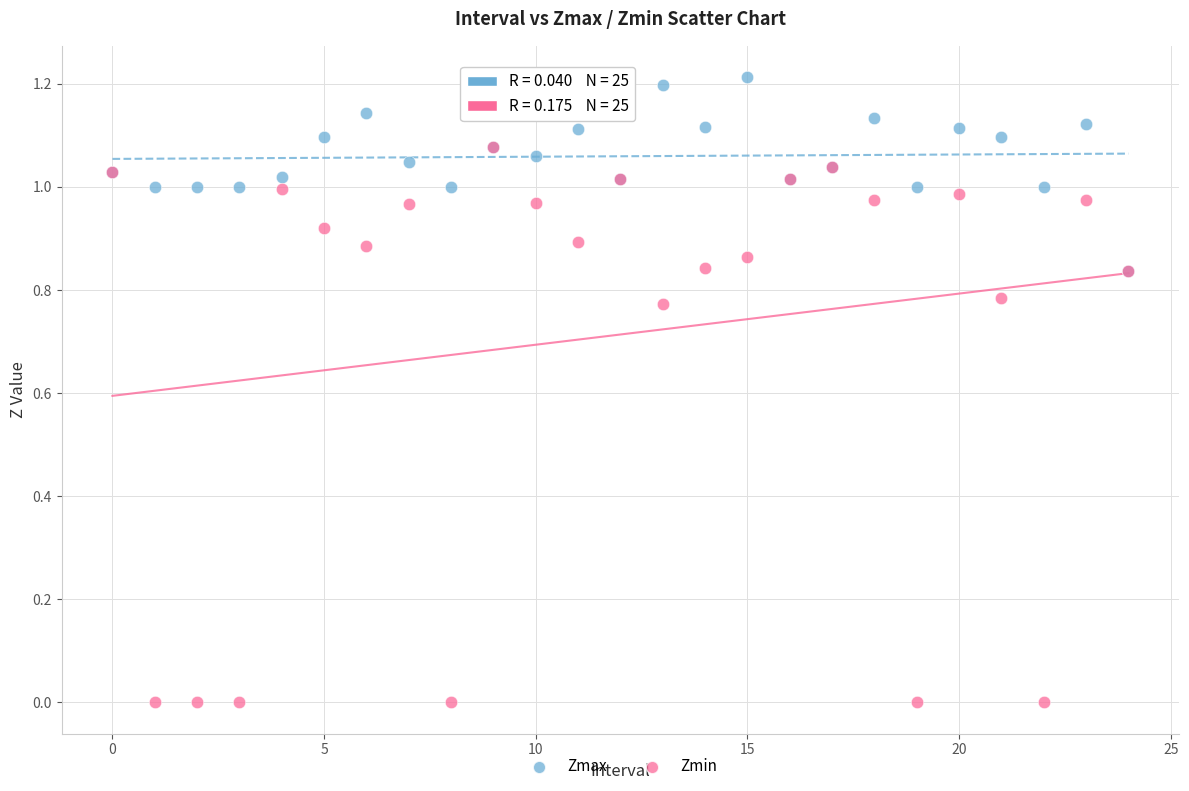

Which series contains the highest Y value?

Zmax